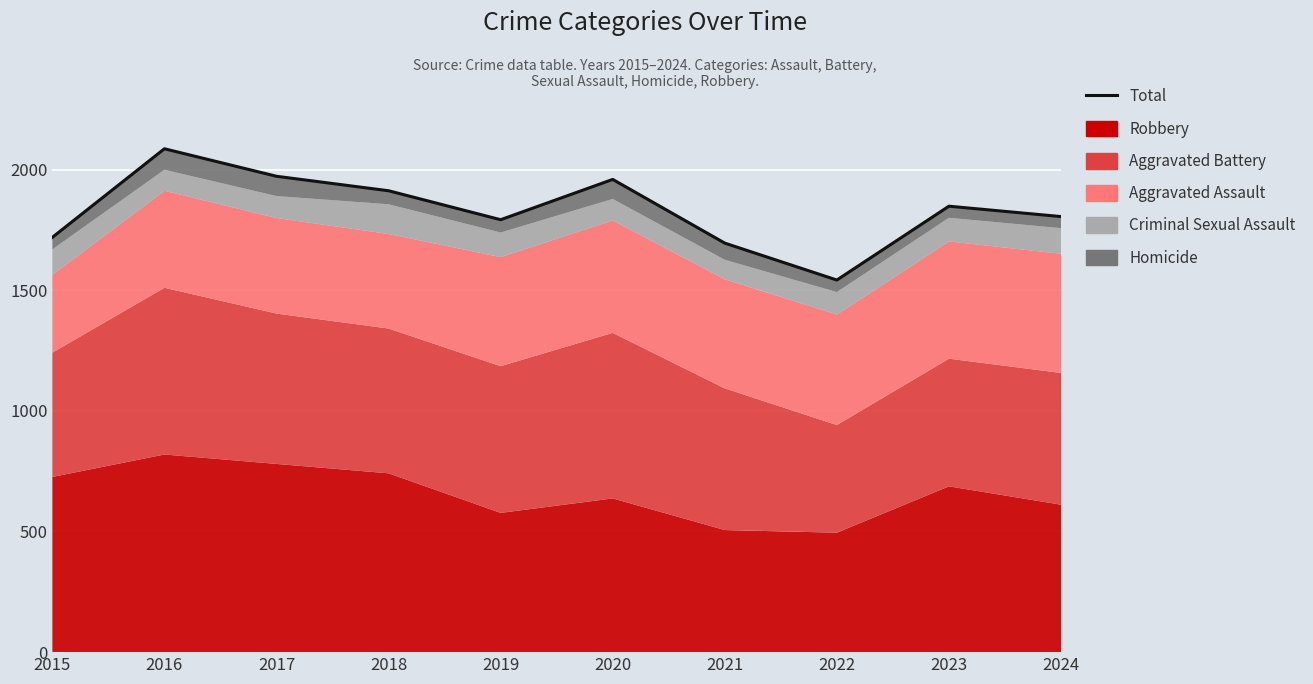

Reading left to right, what are all the values shown in this chart?

2015=1719	2016=2086	2017=1972	2018=1912	2019=1792	2020=1959	2021=1695	2022=1542	2023=1848	2024=1805